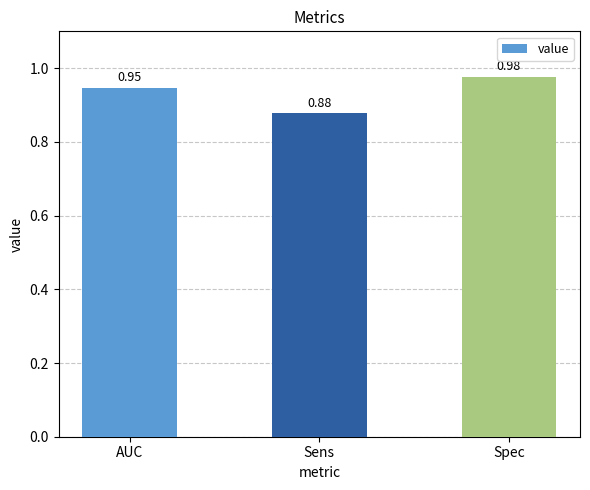

Where is the data nearest to the value 0?

Sens